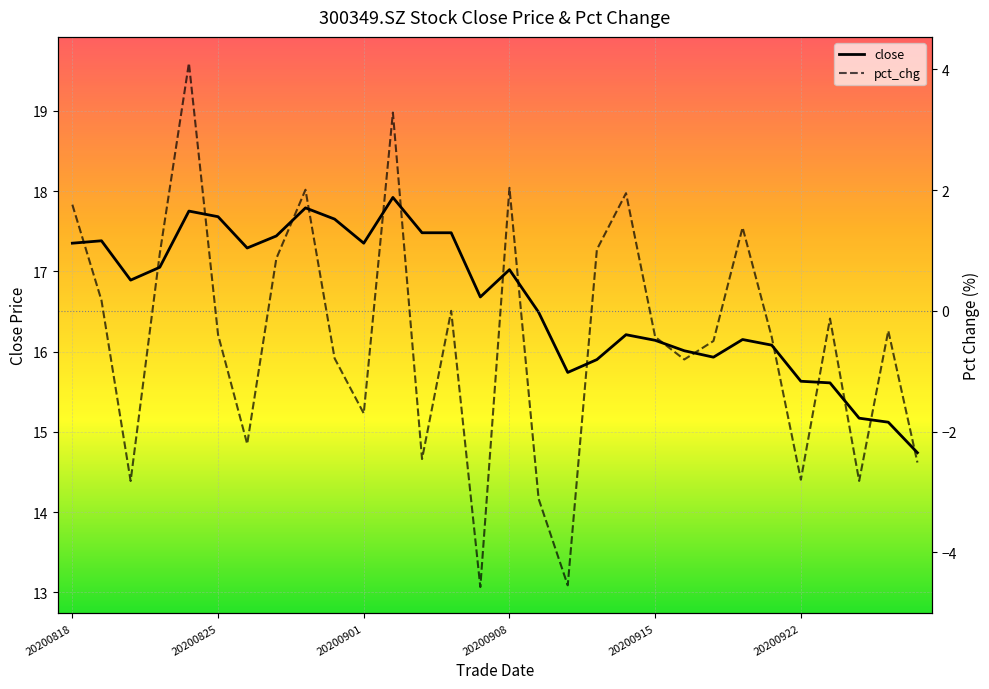

The pct_chg series shows -0.6 at 20200921. True or false?

False